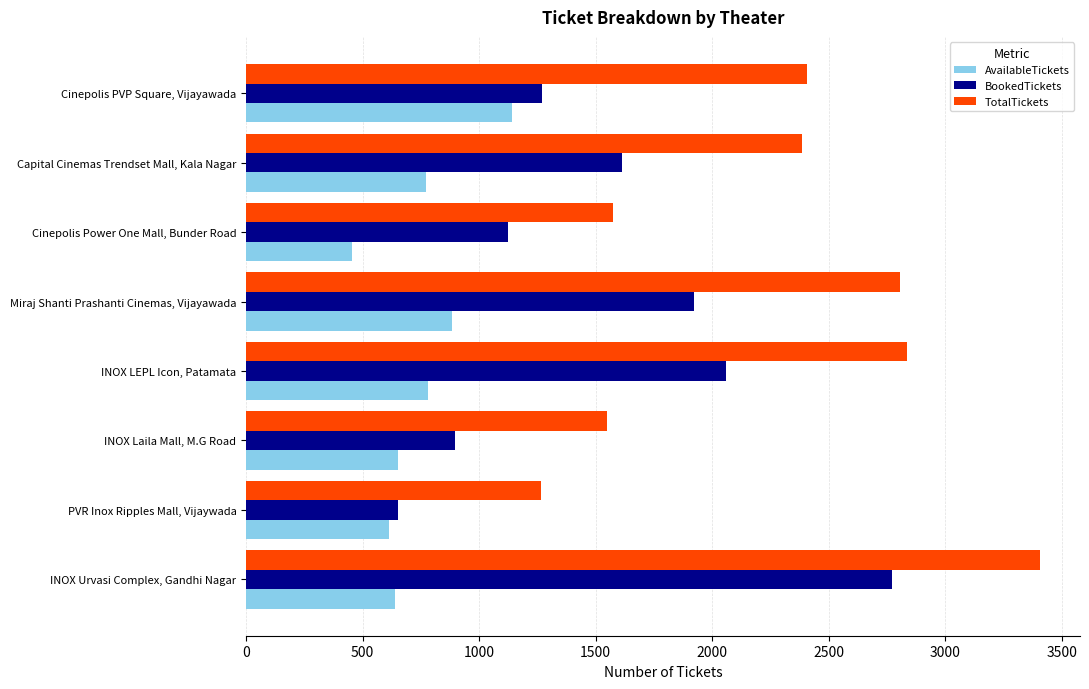

How many distinct data groups are displayed?

3